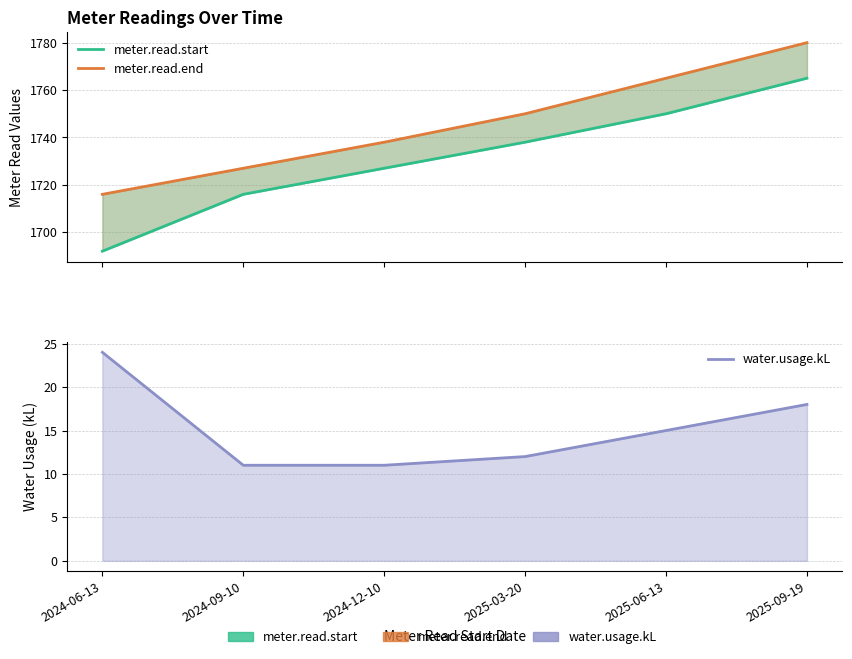

Reading left to right, transcribe all the data shown in this chart.

meter.read.start: 1692	1716	1727	1738	1750	1765
meter.read.end: 1716	1727	1738	1750	1765	1780
water.usage.kL: 24	11	11	12	15	18